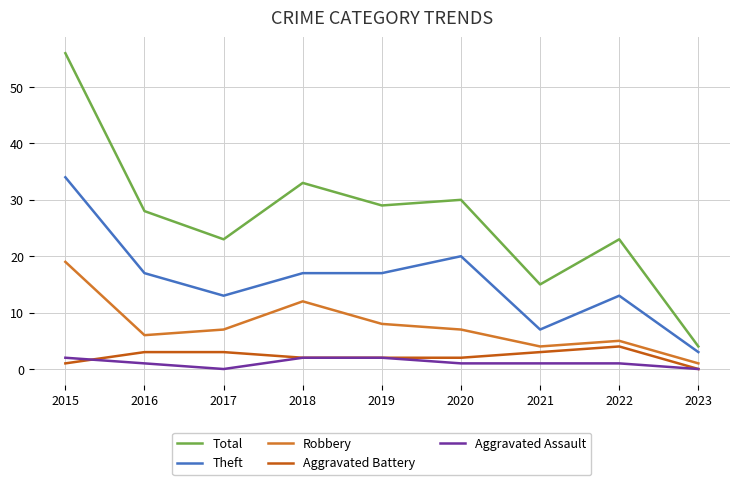

Reading left to right, transcribe all the data shown in this chart.

Total: 2015=56	2016=28	2017=23	2018=33	2019=29	2020=30	2021=15	2022=23	2023=4
Theft: 2015=34	2016=17	2017=13	2018=17	2019=17	2020=20	2021=7	2022=13	2023=3
Robbery: 2015=19	2016=6	2017=7	2018=12	2019=8	2020=7	2021=4	2022=5	2023=1
Aggravated Battery: 2015=1	2016=3	2017=3	2018=2	2019=2	2020=2	2021=3	2022=4	2023=0
Aggravated Assault: 2015=2	2016=1	2017=0	2018=2	2019=2	2020=1	2021=1	2022=1	2023=0